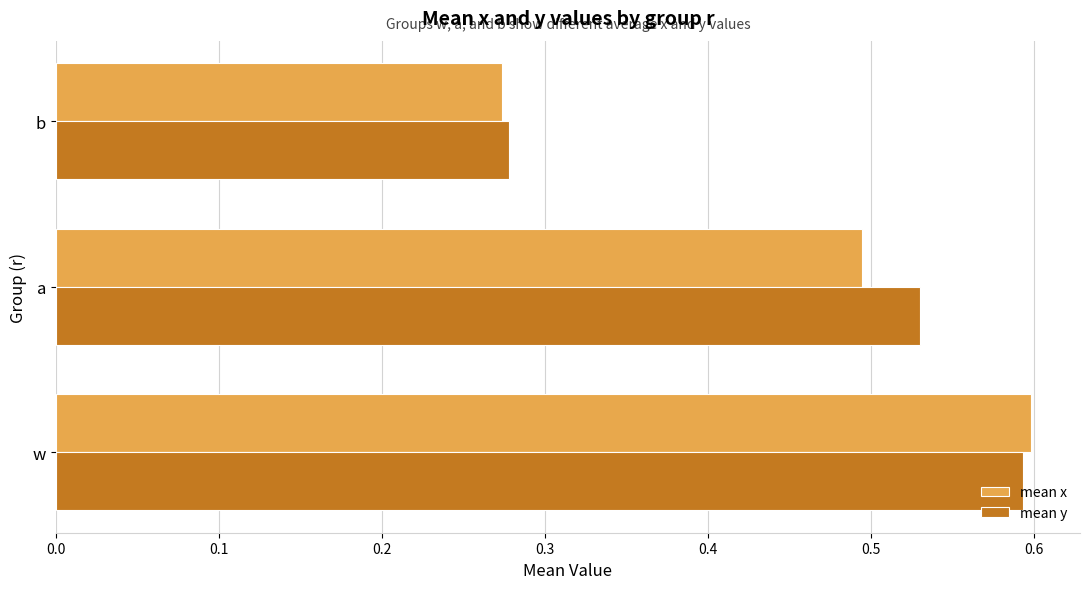

What is the sum of the mean x values at b and a?

0.8